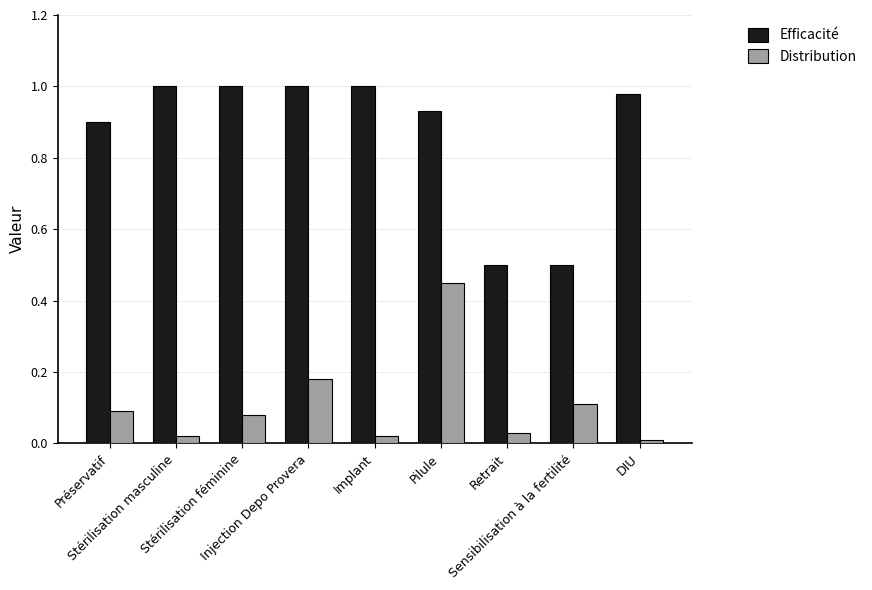

Which series has the largest total across all categories?

Efficacité